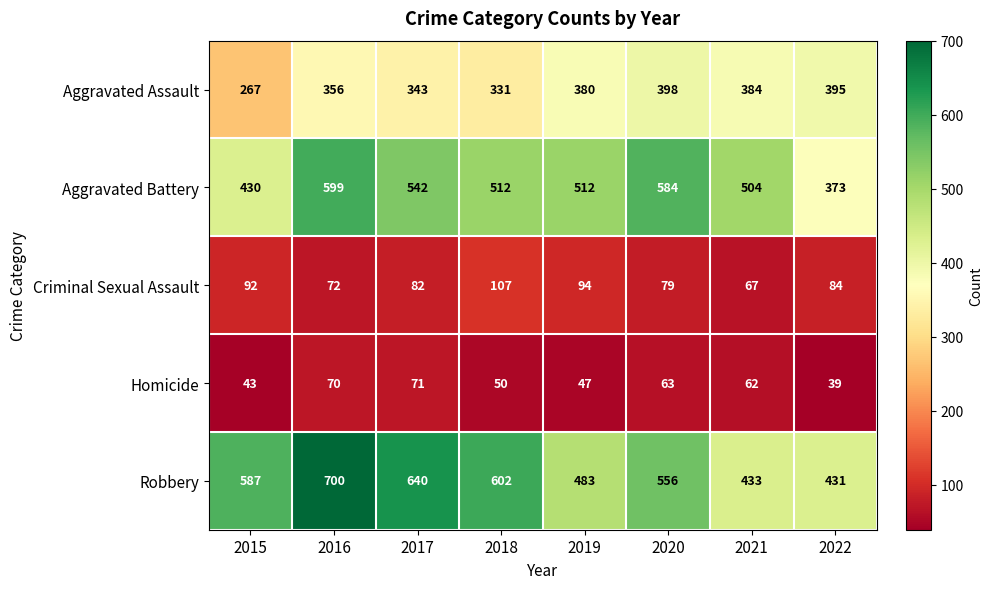

List the series in order of their peak value, lowest first.

Homicide, Criminal Sexual Assault, Aggravated Assault, Aggravated Battery, Robbery